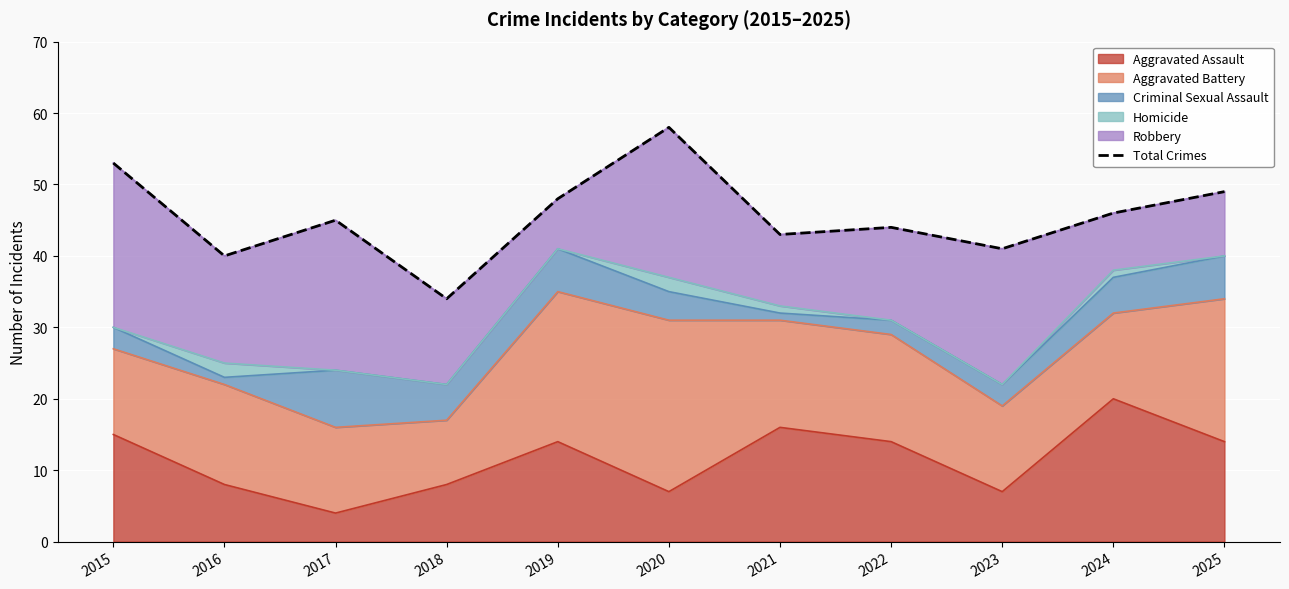

True or false: the data has more than 0 interior local peaks.

True